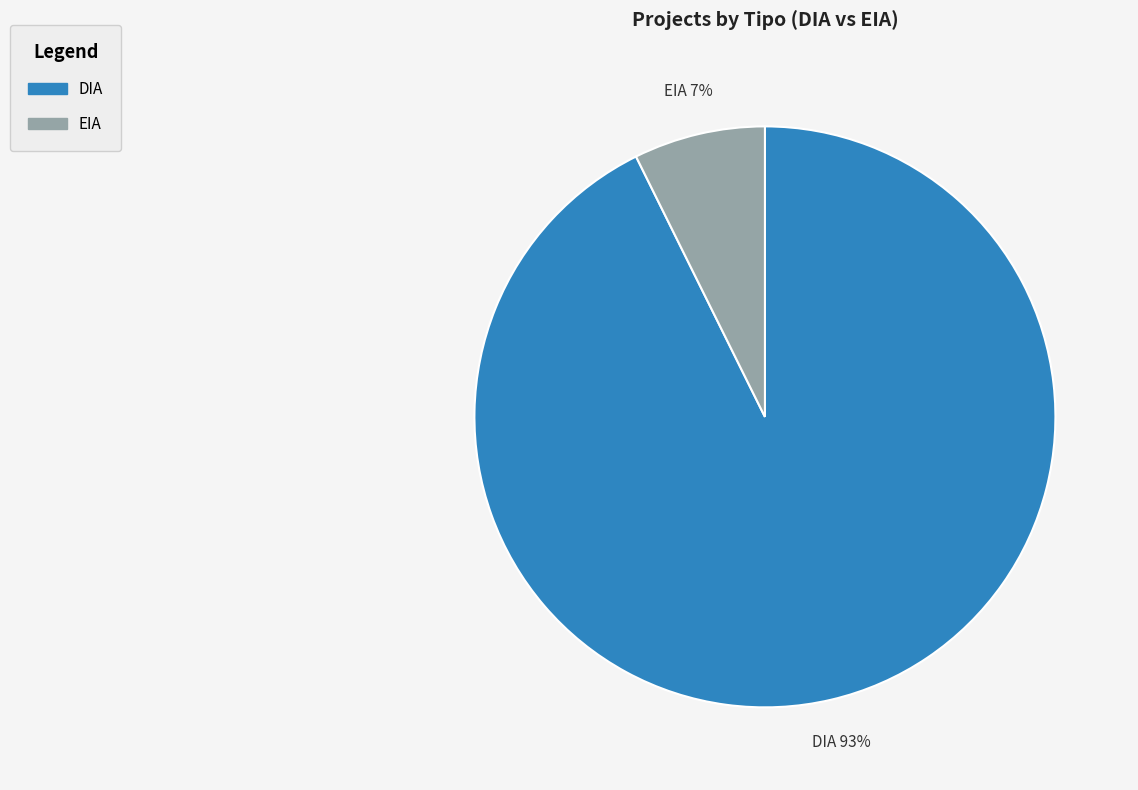

Is the sum of EIA and DIA greater than half?

Yes